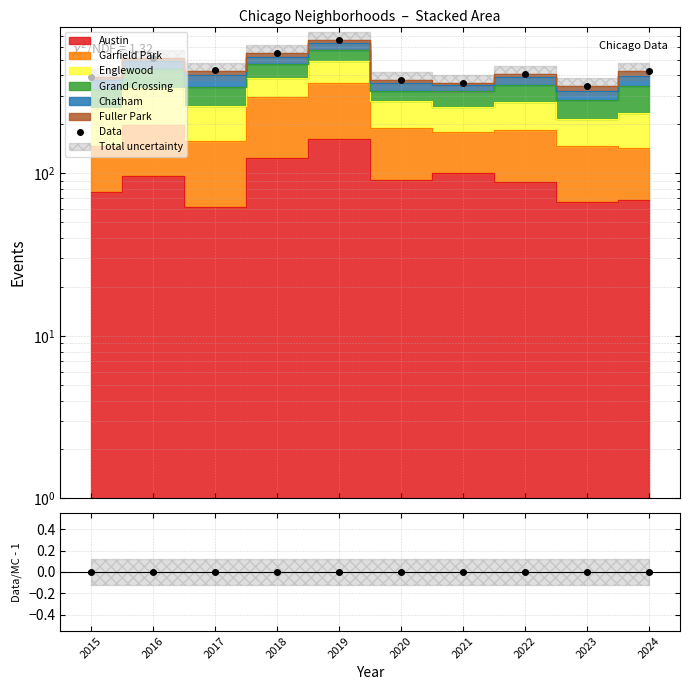

Reading right to left, extract all data points from this chart.

2024=428.6	2023=346.6	2022=407.8	2021=361.5	2020=375.8	2019=663.7	2018=548.8	2017=429.7	2016=511.8	2015=393.5